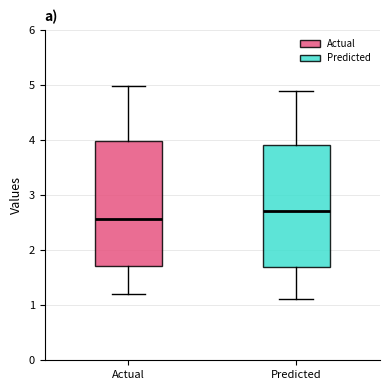

Reading left to right, read every box against the y-axis: the position of its median line, the range the box covers, and the ends of its whiskers. The values are not printed on the chart, so give them approximately, as read against the axis.

Actual: median 2.6, box 1.7 to 4.0, whiskers 1.2 to 5.0
Predicted: median 2.7, box 1.7 to 3.9, whiskers 1.1 to 4.9